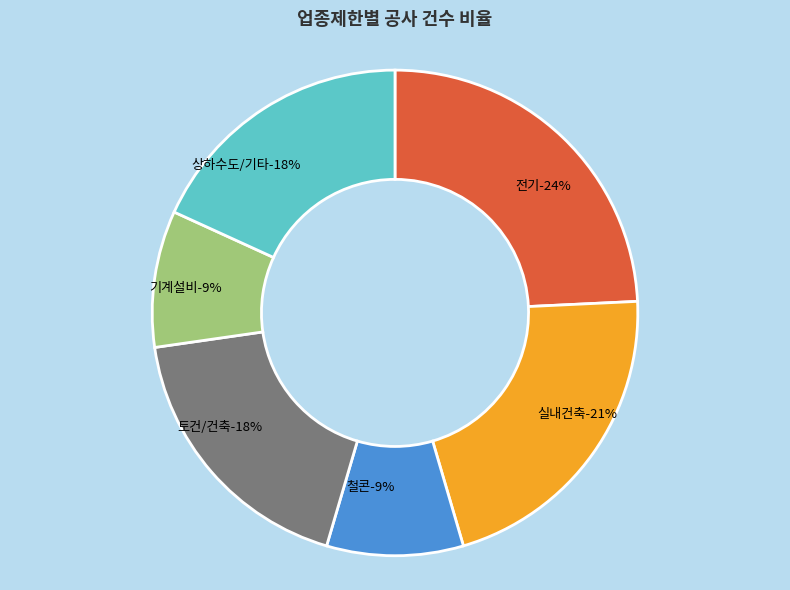

True or false: 상하수도/기타 accounts for 18% of the total.

True